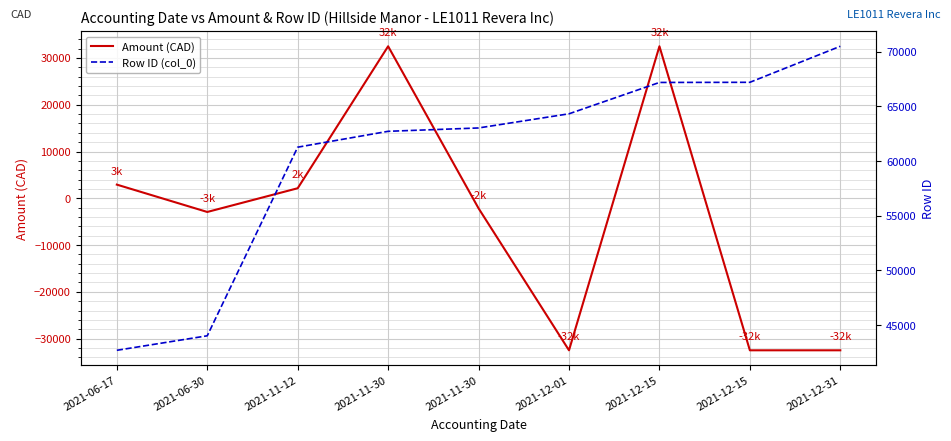

Which series has the widest spread of values?

Amount (CAD)